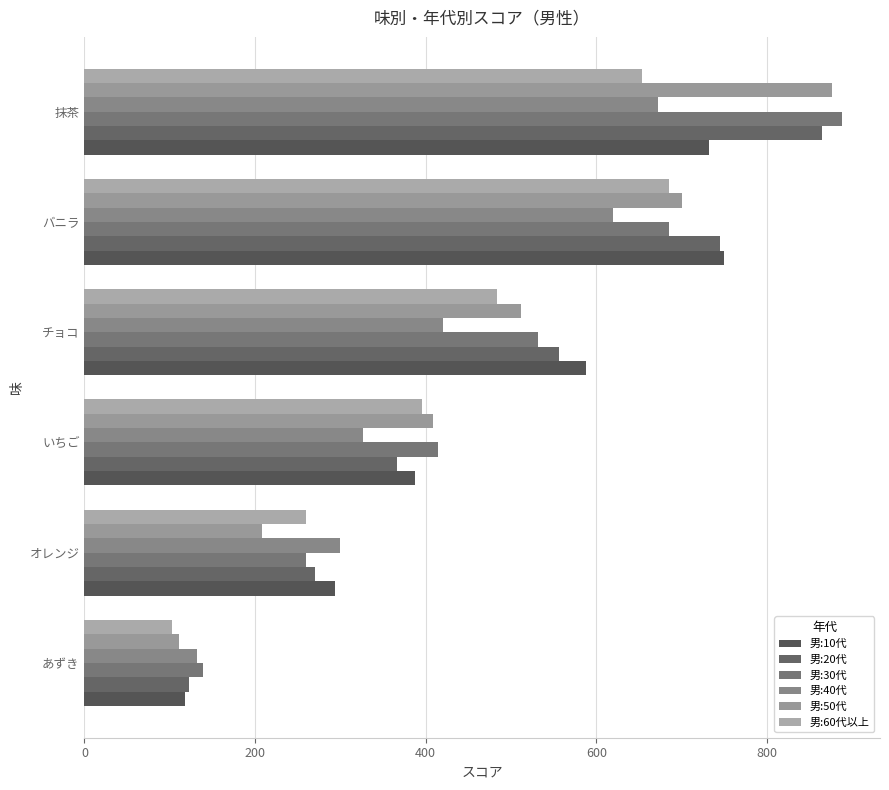

Rank the categories by 男:40代 value from lowest to highest.

あずき, オレンジ, いちご, チョコ, バニラ, 抹茶